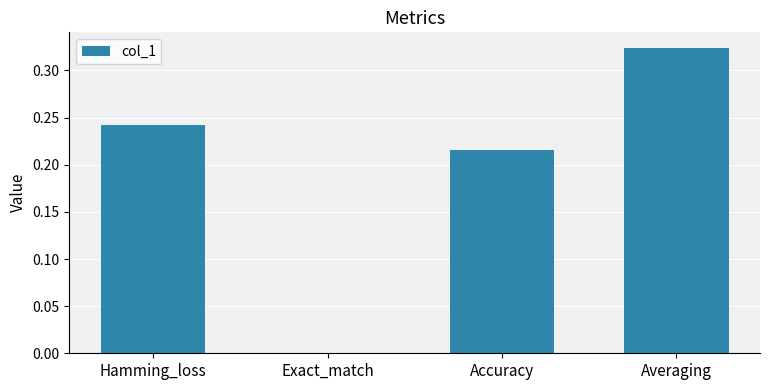

Which has a higher value, Hamming_loss or Accuracy?

Hamming_loss